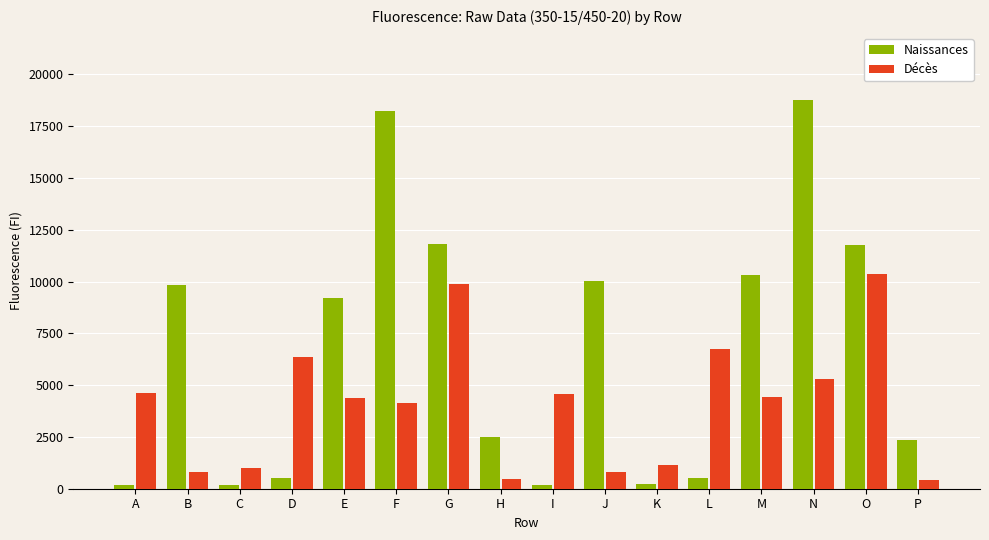

List the series in order of their peak value, highest first.

Naissances, Décès